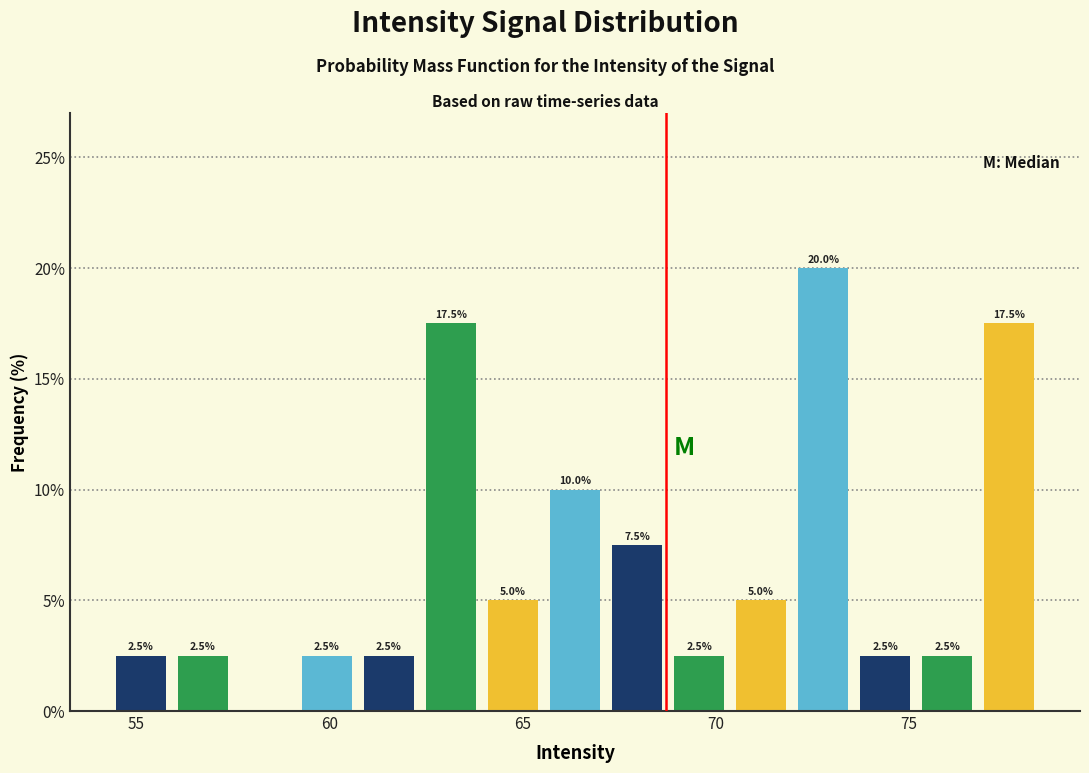

Read against the x-axis, roughly where is the centre of the tallest bar?

73.0